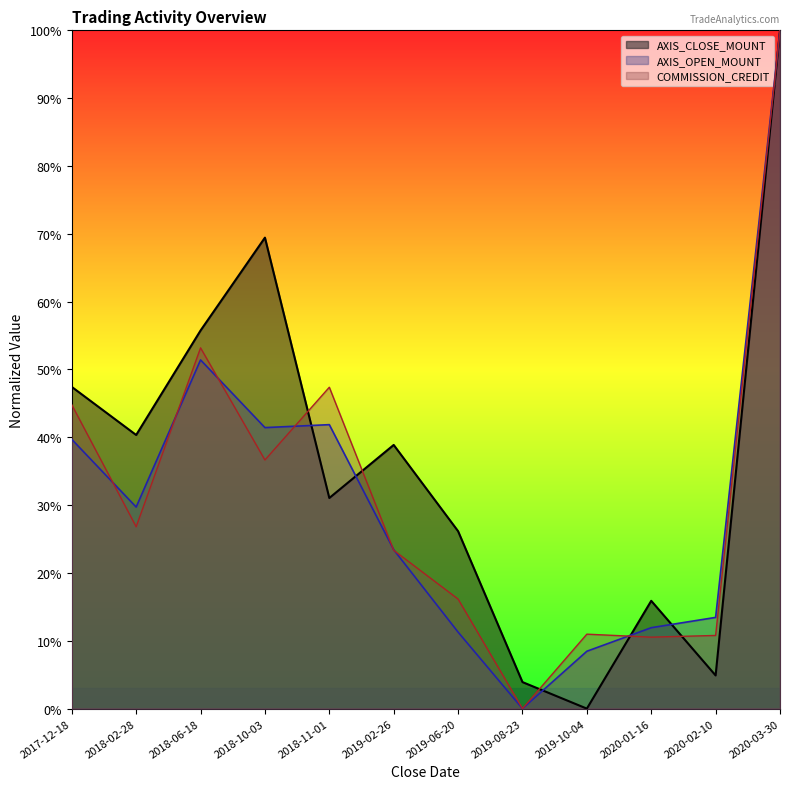

True or false: AXIS_CLOSE_MOUNT has more than 1 points higher than both neighbors.

True